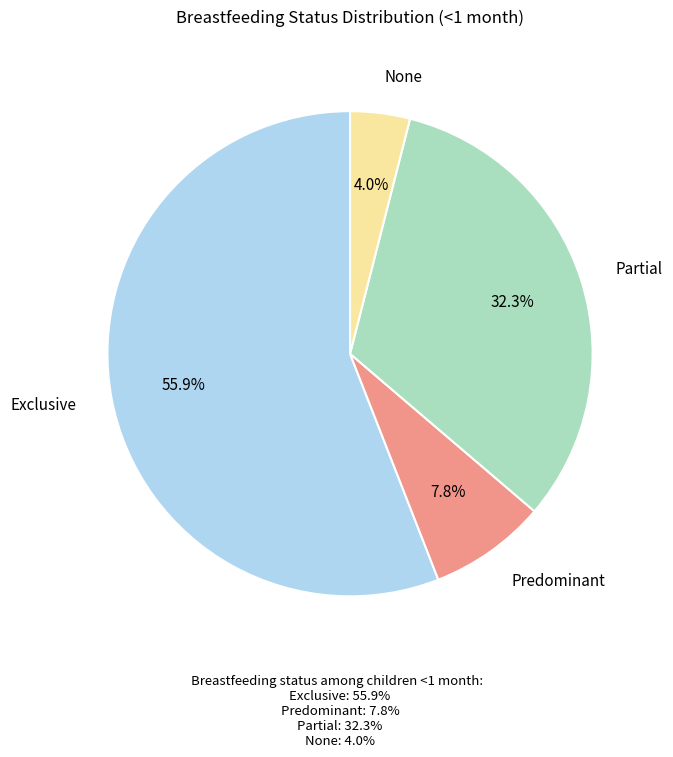

Combined, do Predominant and None account for over 50%?

No